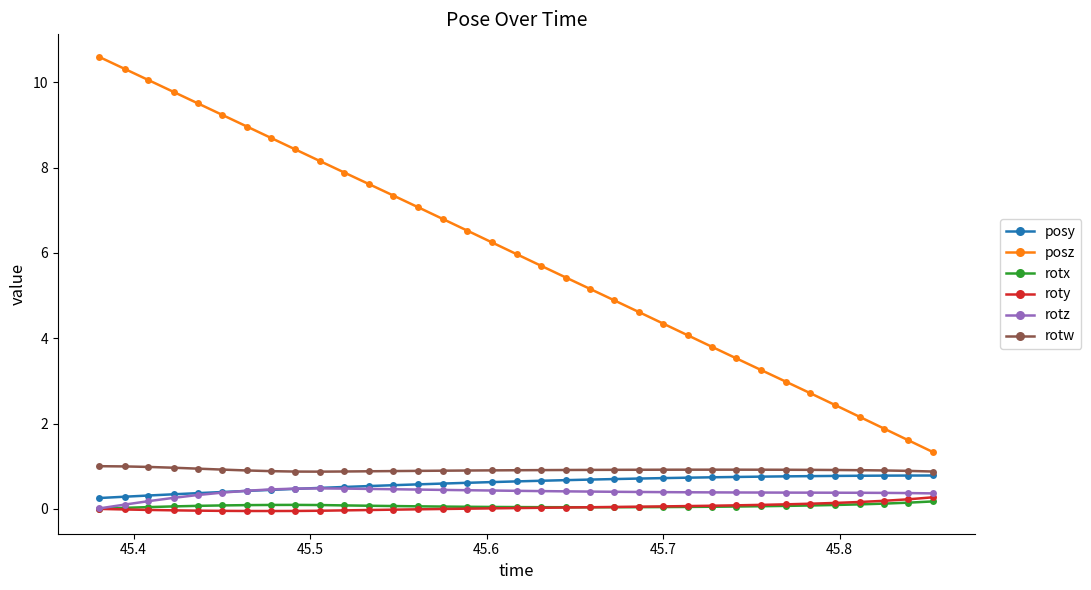

True or false: rotx and posy intersect in this chart.

False